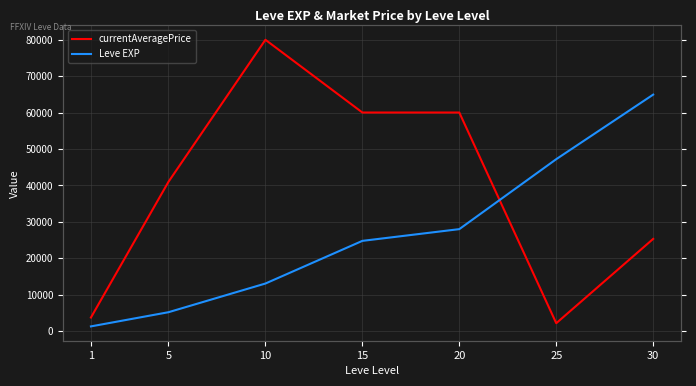

Where does the currentAveragePrice series first go above 41000?

10